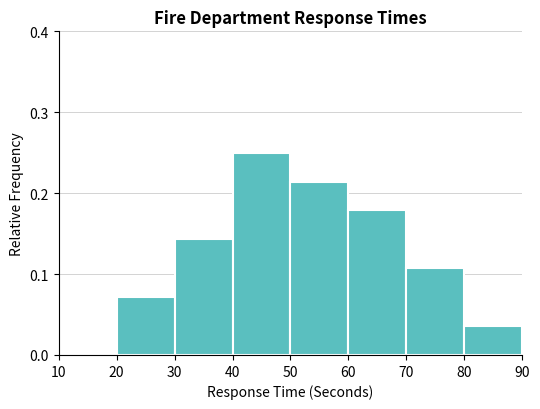

Reading left to right, transcribe this chart: for each bar, give the range it covers on the x-axis and its height. The values are not printed on the chart, so give them approximately, as read against the axis.

10 to 20: 0
20 to 30: 0.07
30 to 40: 0.14
40 to 50: 0.25
50 to 60: 0.21
60 to 70: 0.18
70 to 80: 0.11
80 to 90: 0.04